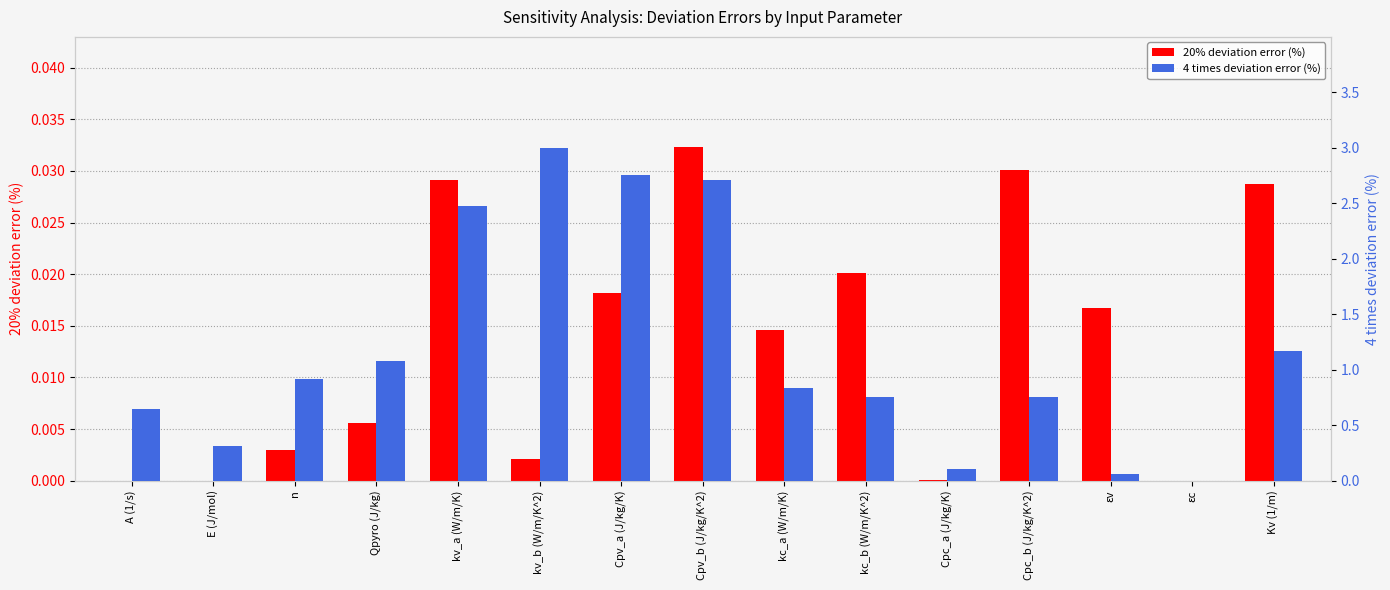

Which series changed the most between n and εv?

4 times deviation error (%)